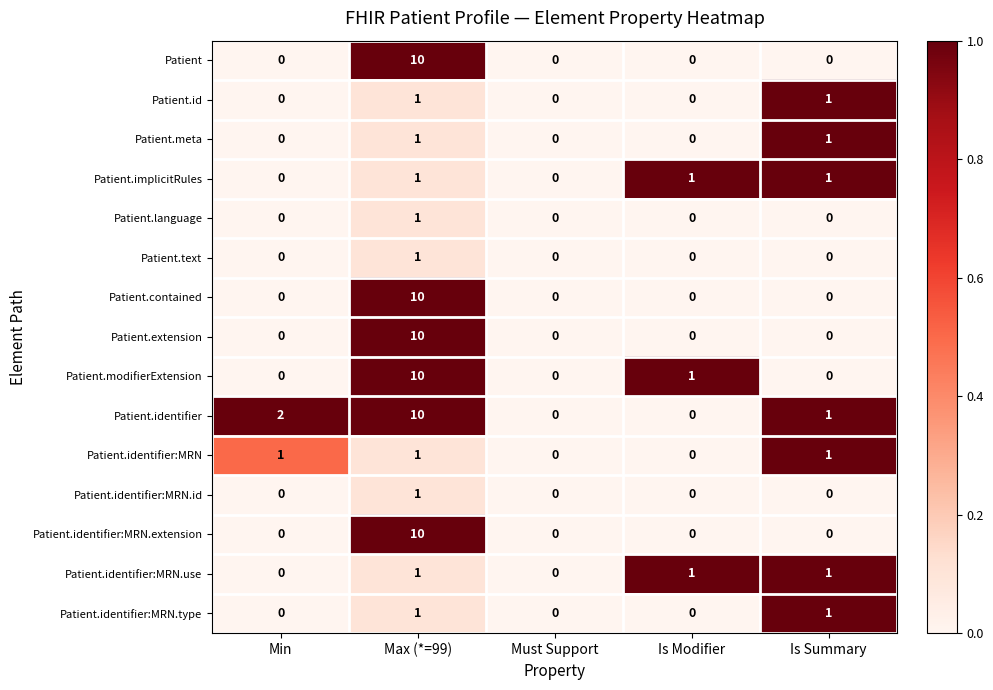

At which category is the sum across all series the highest?

Max (*=99)